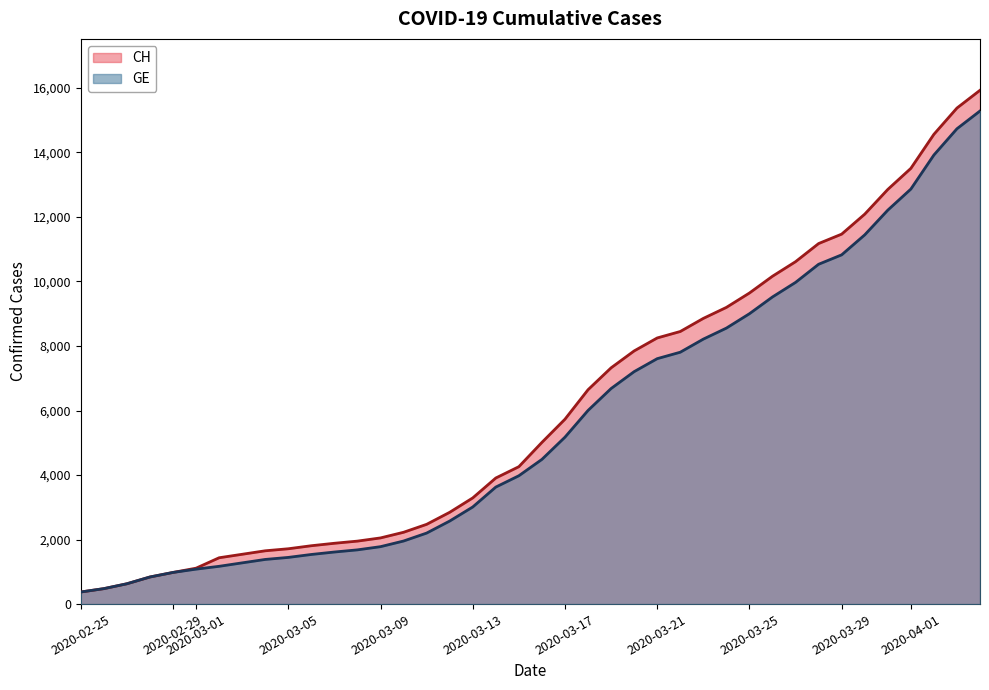

The value of CH at 2020-03-13 is 762. True or false?

False